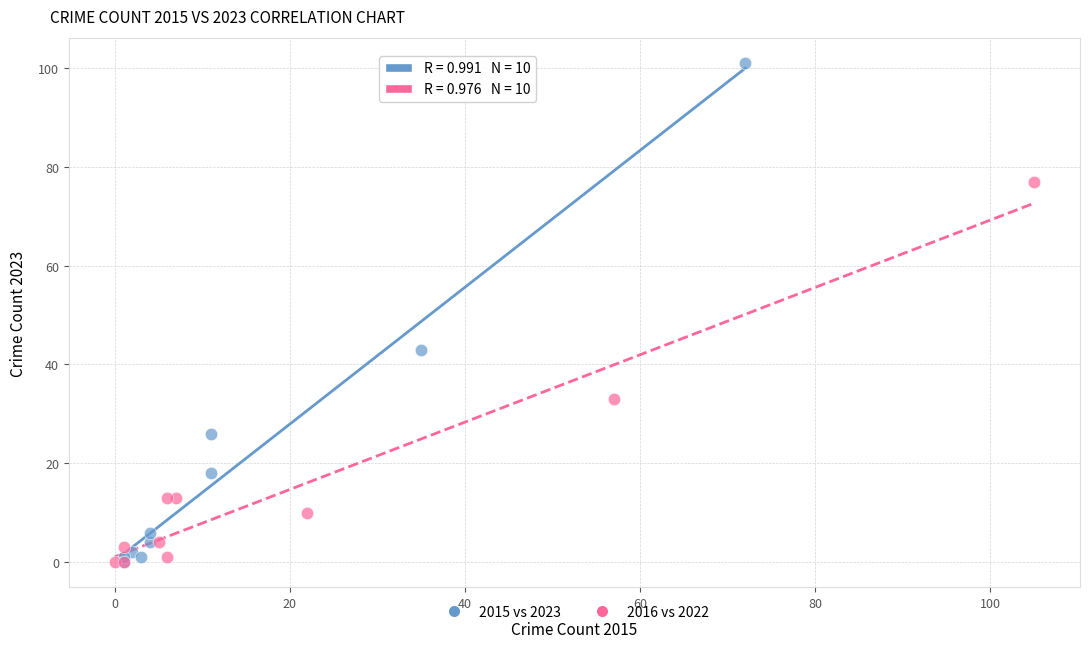

What are all the series names shown in the legend?

2015 vs 2023, 2016 vs 2022